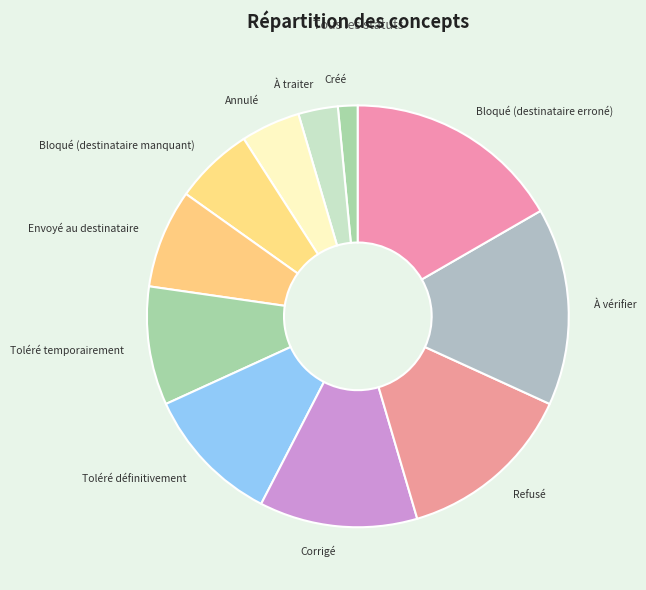

How many segments does this pie chart have?

11